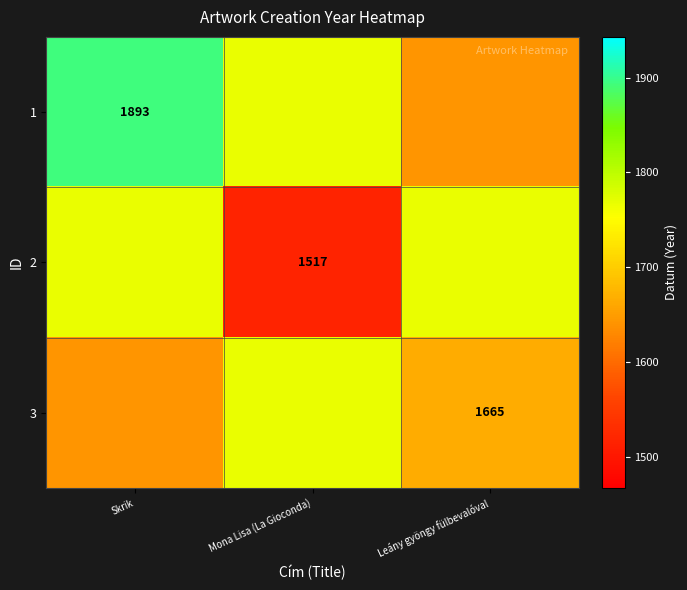

Between Mona Lisa (La Gioconda) and Skrik, which is larger?

Skrik